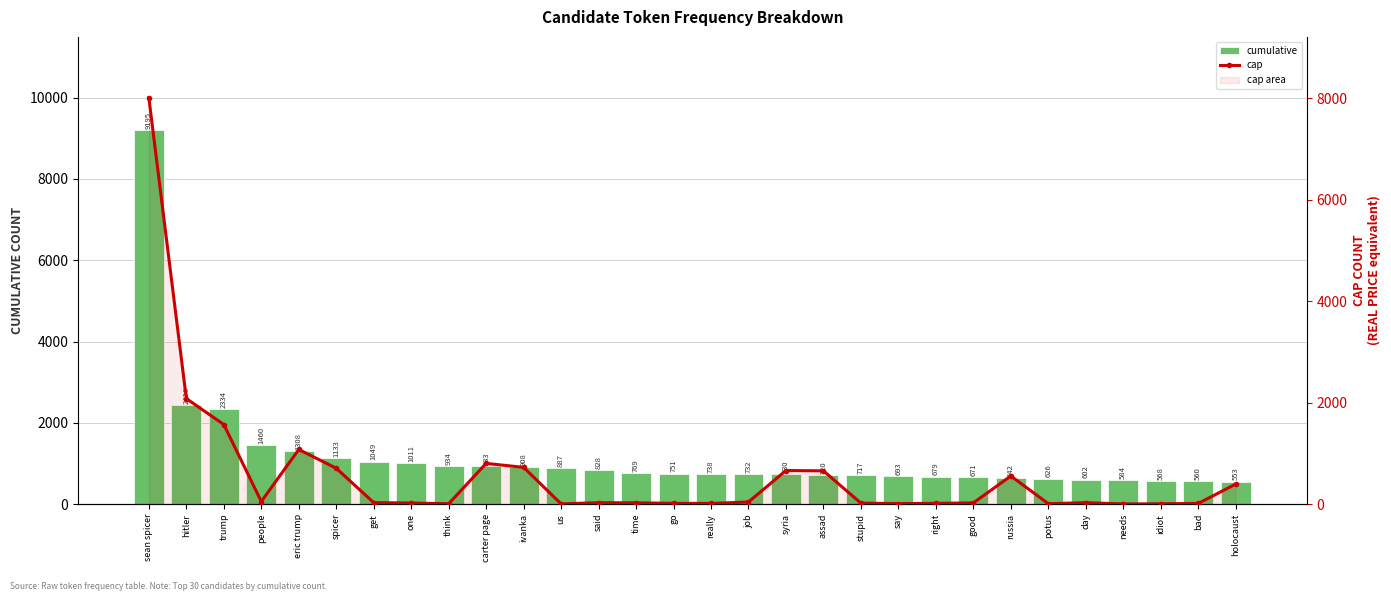

How many data points in cumulative are less than 751?

15